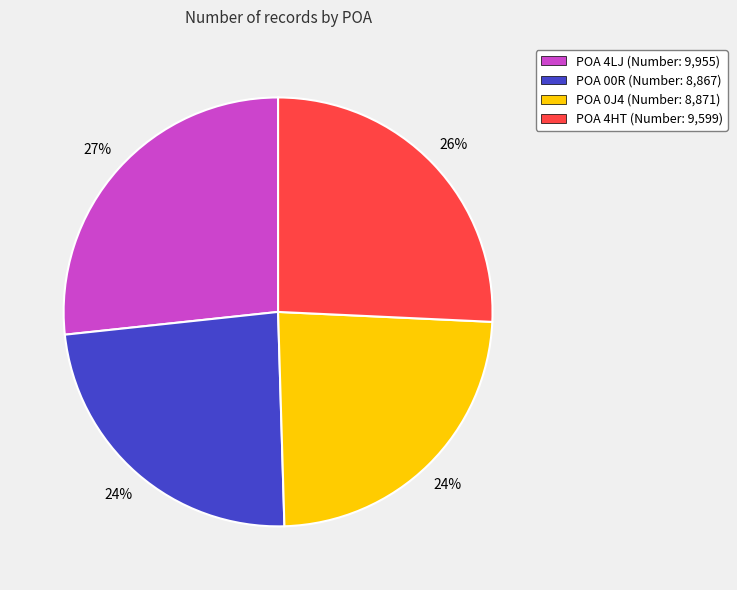

How many slices are in this pie chart?

4